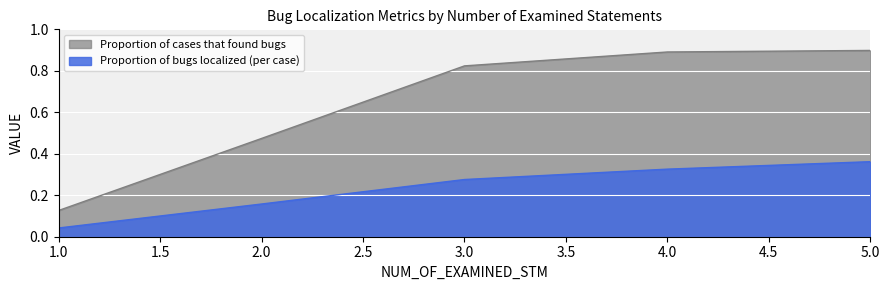

What are all the series names shown in the legend?

Proportion of cases that found bugs, Proportion of bugs localized (per case)